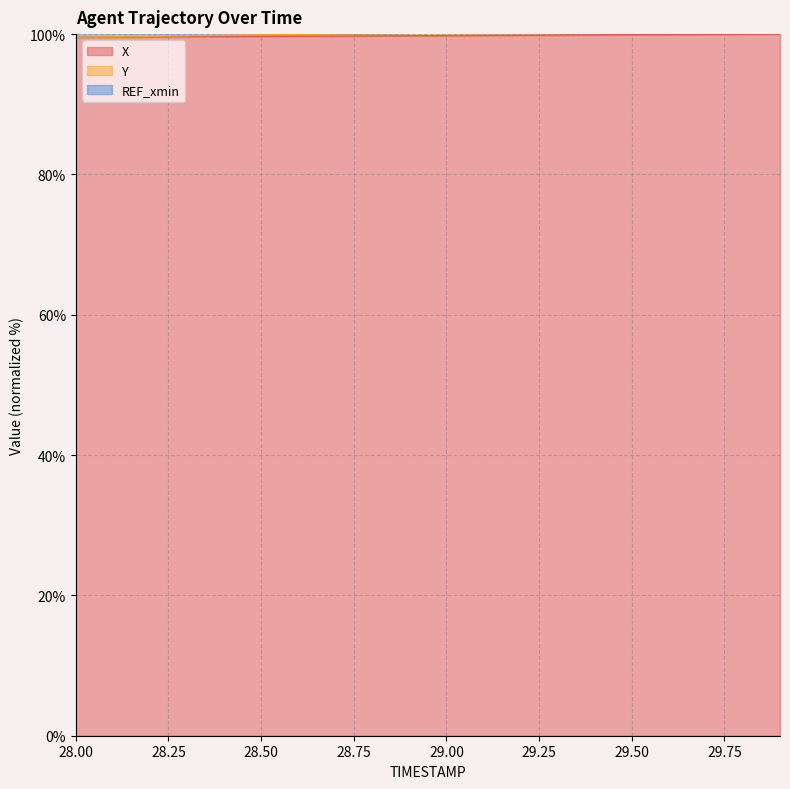

What is the sum of all X values?

1995.6